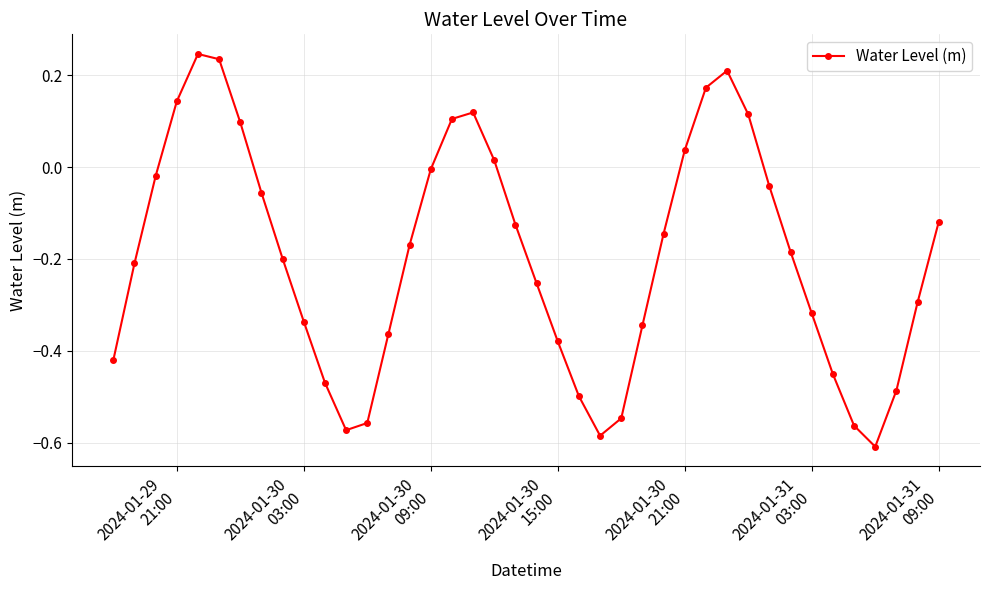

What is the difference between the maximum and minimum values?

0.9